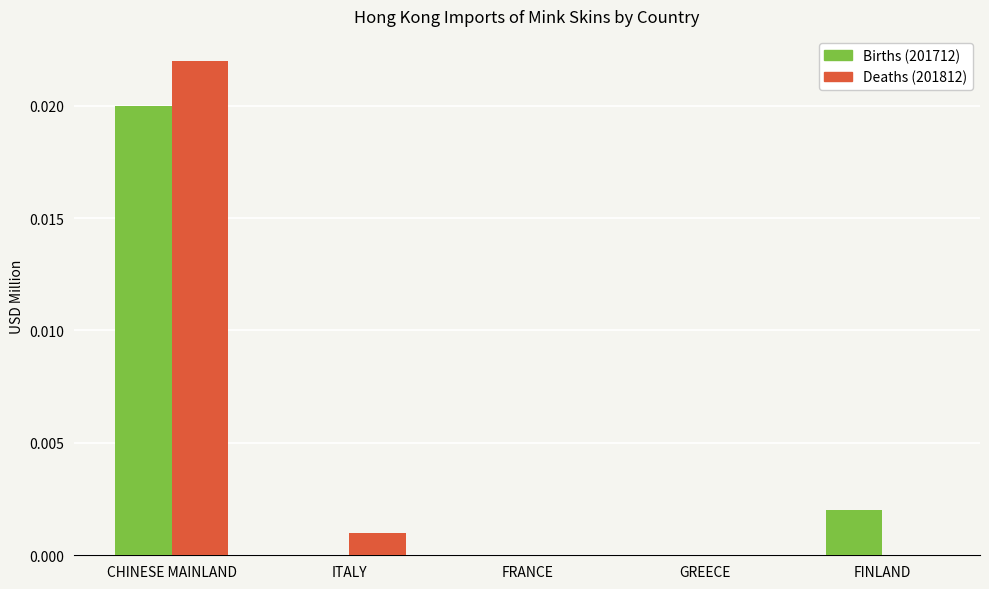

Which category has the highest value across all series?

CHINESE MAINLAND